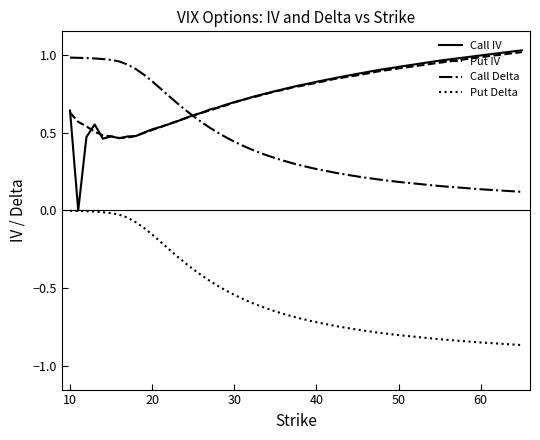

True or false: Put Delta and Put IV intersect in this chart.

False